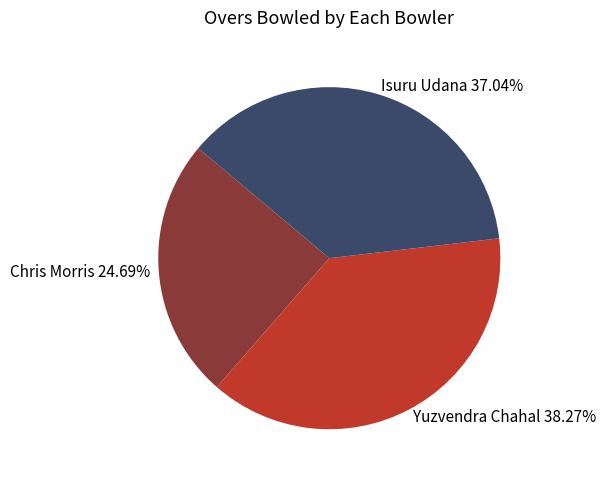

What is the smallest slice in the pie chart?

Chris Morris